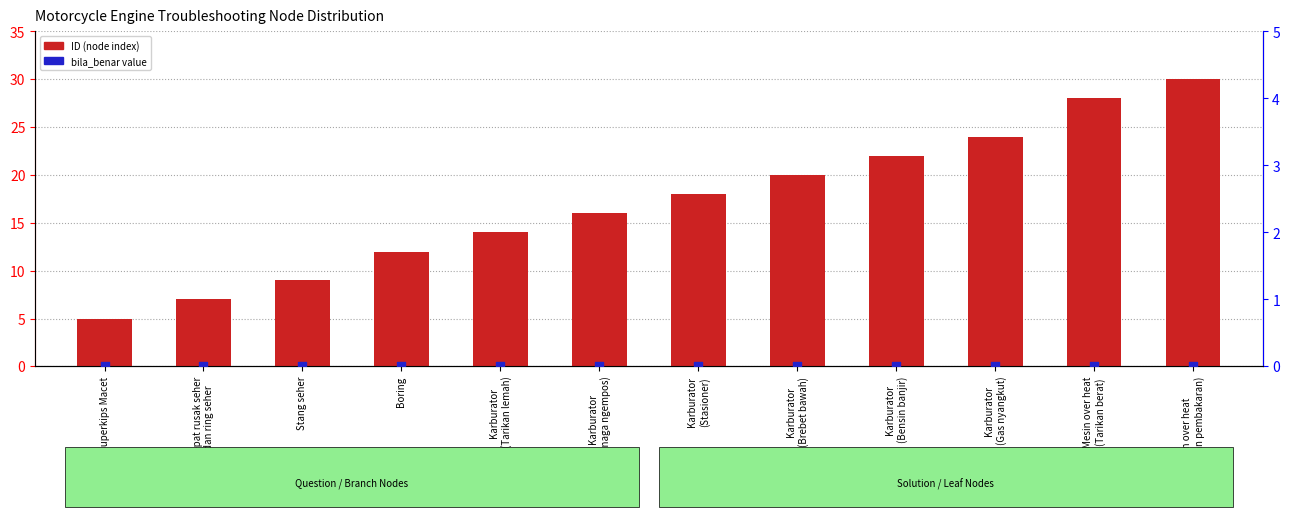

Which series has the largest total across all categories?

ID (node index)